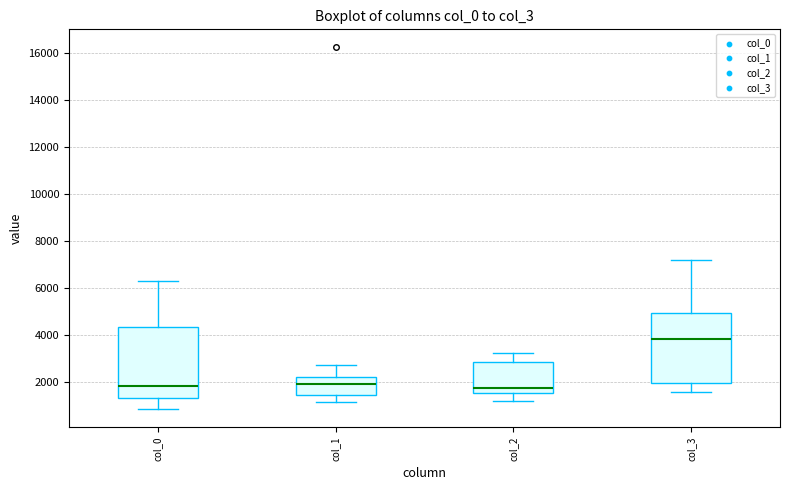

Where is the lower edge of the box for col_3 on the y-axis? The values are not printed on the chart, so give them approximately, as read against the axis.

2000